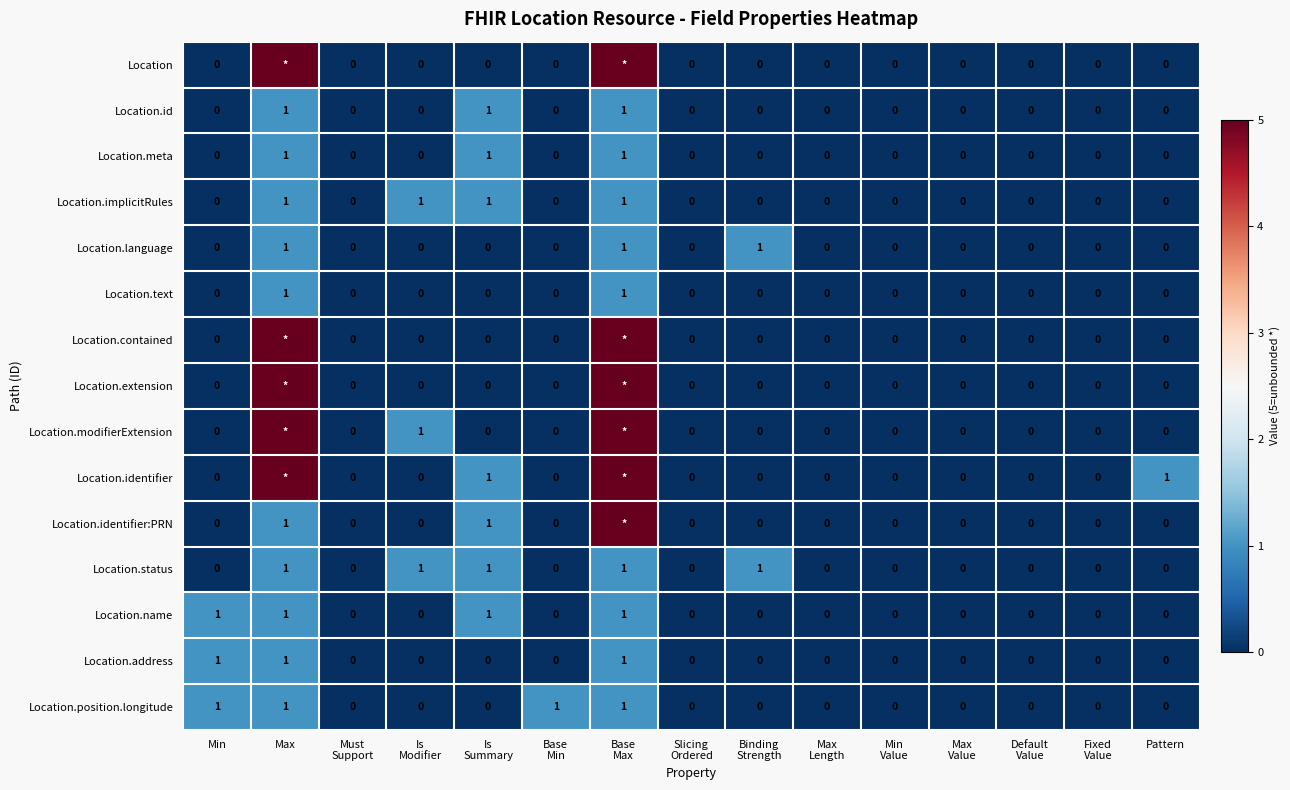

The value of Location.name at Pattern is 0. True or false?

True